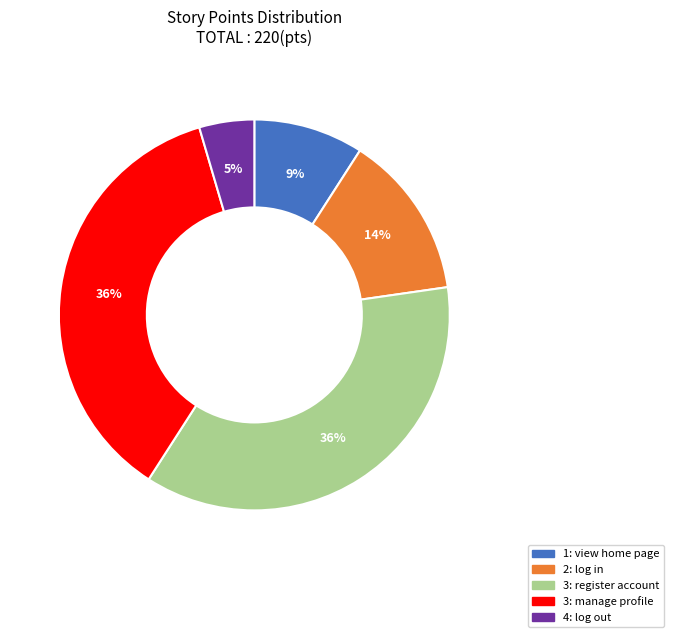

True or false: 3: register account accounts for 30% of the total.

False